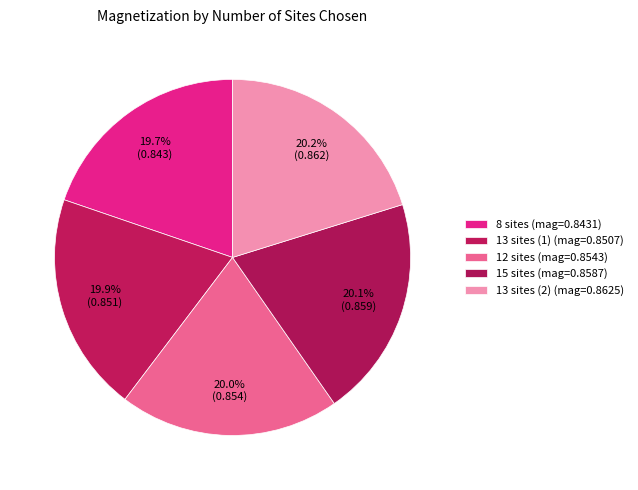

What percentage do 8 sites and 13 sites (2) together represent?

40.0%